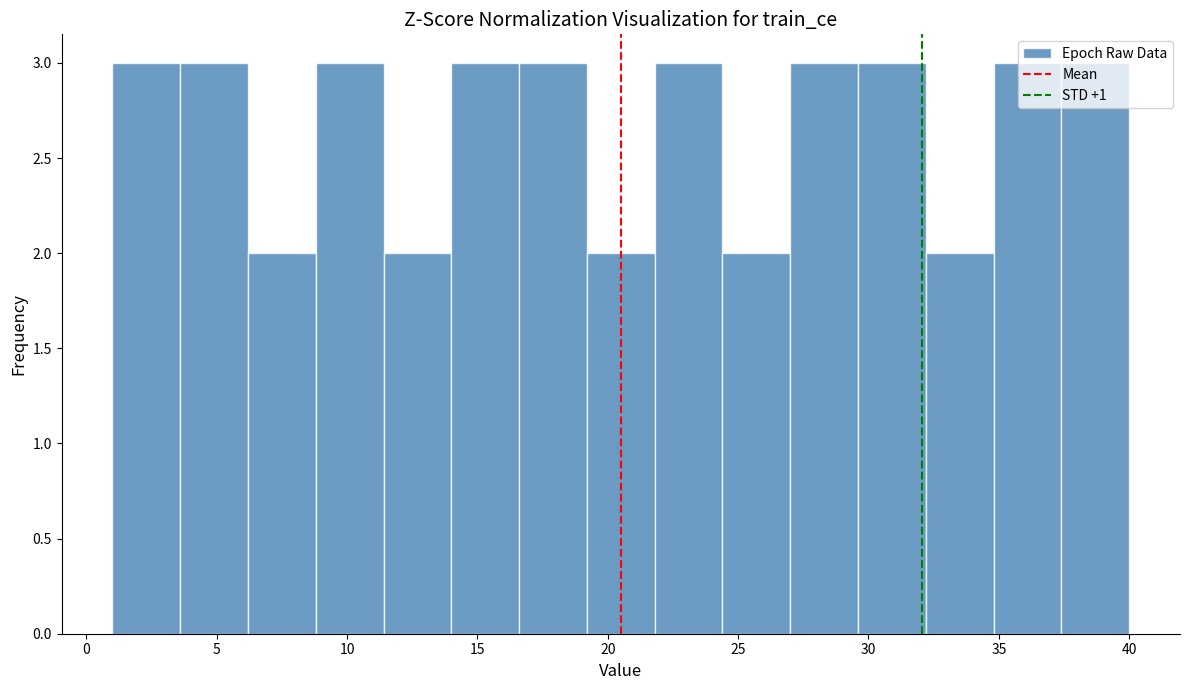

Reading left to right, transcribe this chart: for each bar, give the range it covers on the x-axis and its height. Neither the bar edges nor the heights are printed on the chart, so give them approximately, as read against the axes.

1.0 to 3.6: 3
3.6 to 6.2: 3
6.2 to 8.8: 2
8.8 to 11.4: 3
11.4 to 14.0: 2
14.0 to 16.6: 3
16.6 to 19.2: 3
19.2 to 21.8: 2
21.8 to 24.4: 3
24.4 to 27.0: 2
27.0 to 29.6: 3
29.6 to 32.2: 3
32.2 to 34.8: 2
34.8 to 37.4: 3
37.4 to 40.0: 3